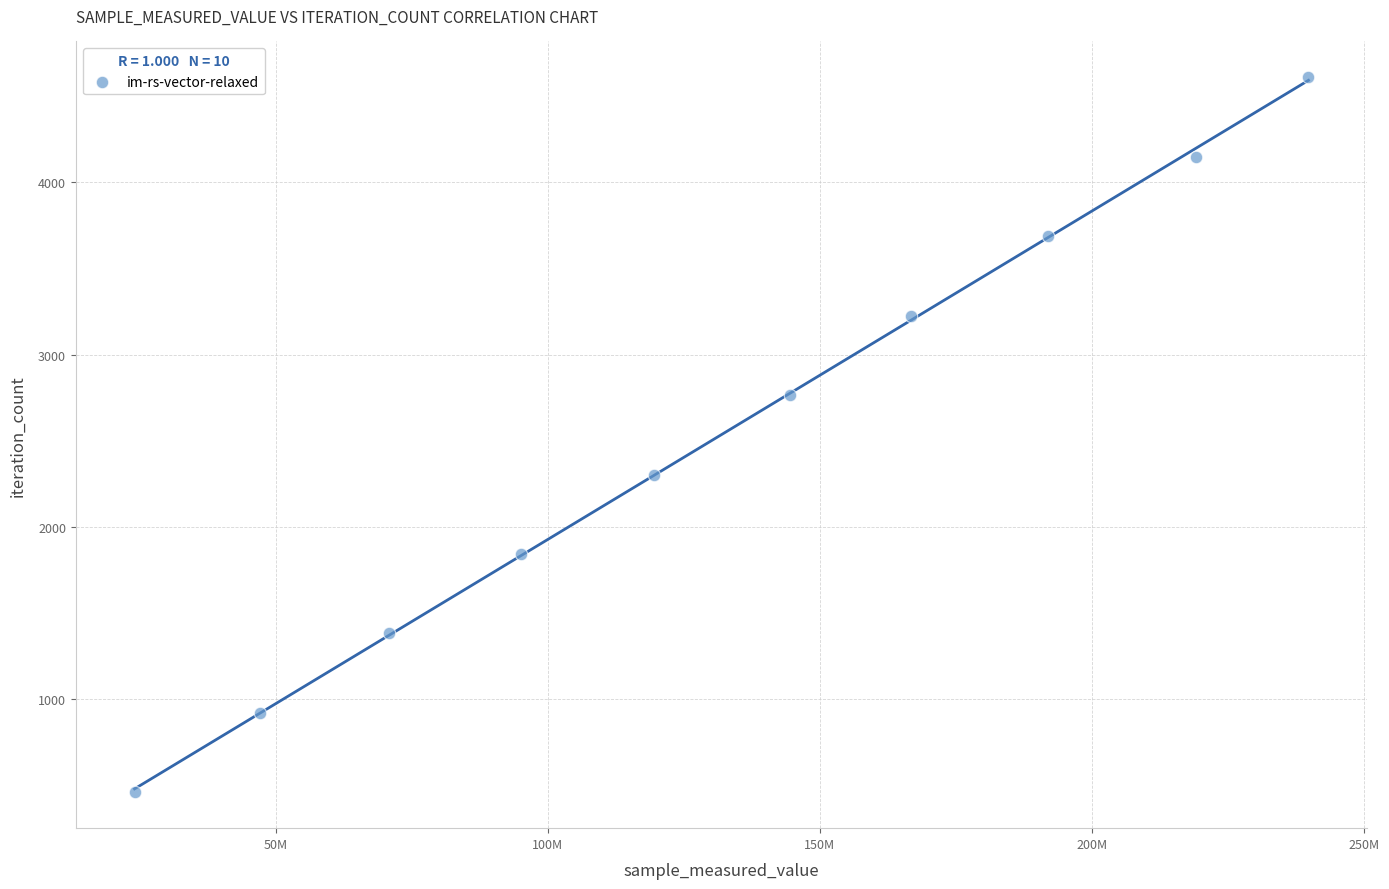

What is the average X value?

131858378